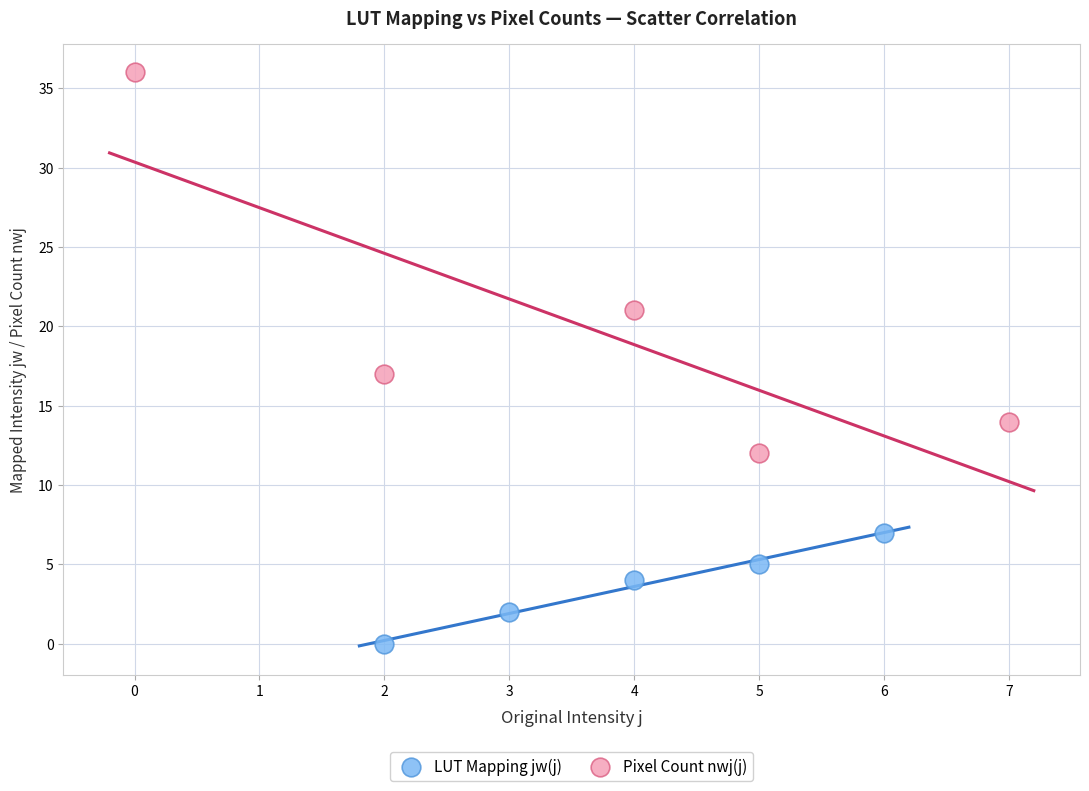

Which series has the widest spread of Y values?

Pixel Count nwj(j)